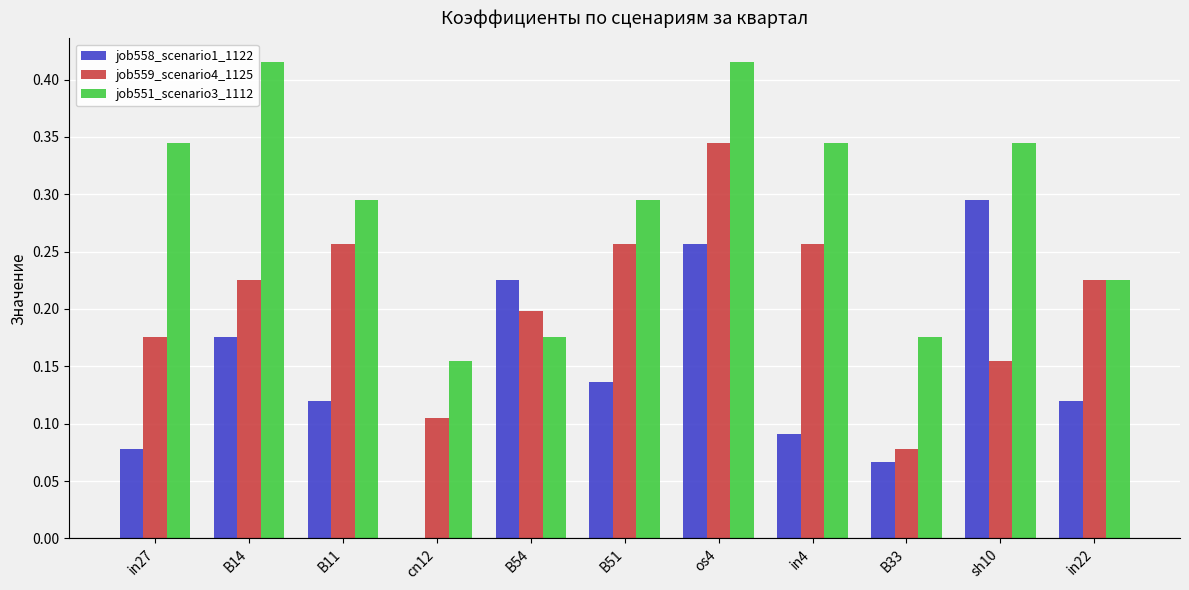

Which series has the largest total across all categories?

job551_scenario3_1112